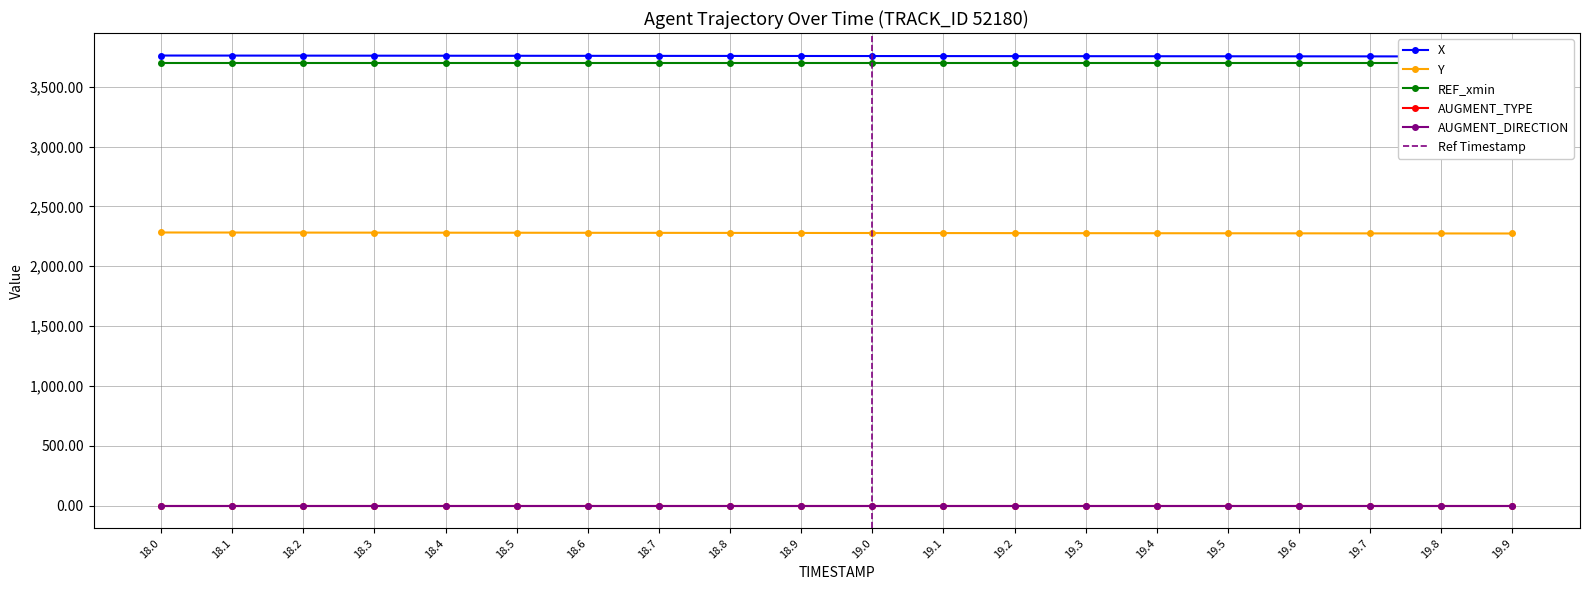

Is the value of X at 18.5 greater than the value of REF_xmin at 18.4?

Yes